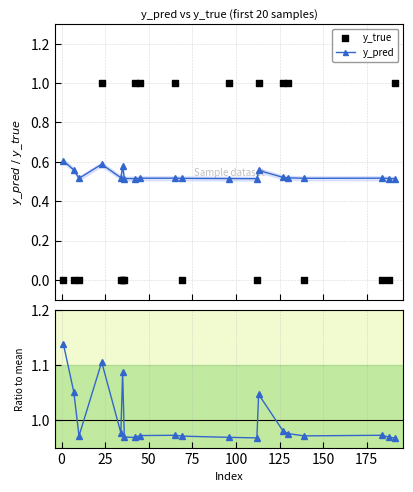

True or false: y_pred has more than 2 interior local peaks.

True